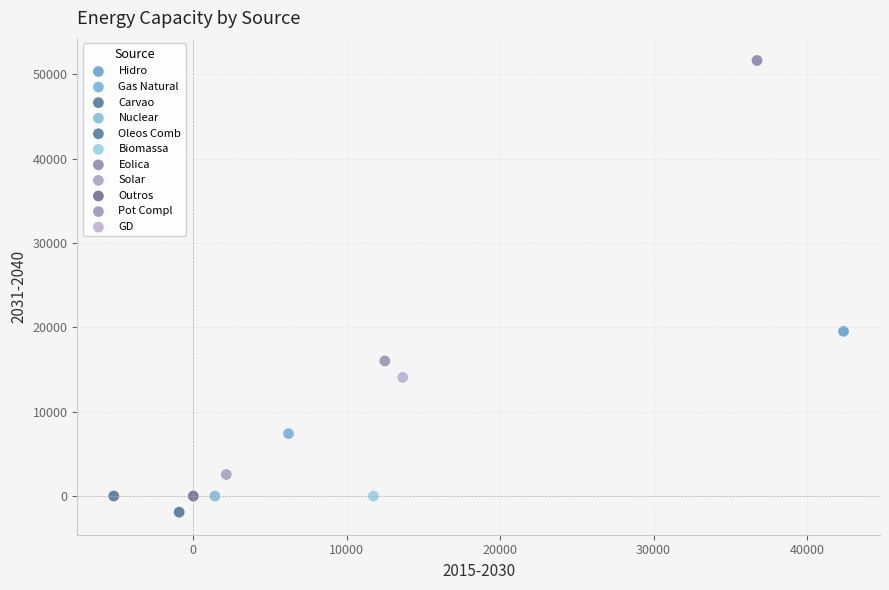

What are all the series names shown in the legend?

Hidro, Gas Natural, Carvao, Nuclear, Oleos Comb, Biomassa, Eolica, Solar, Outros, Pot Compl, GD